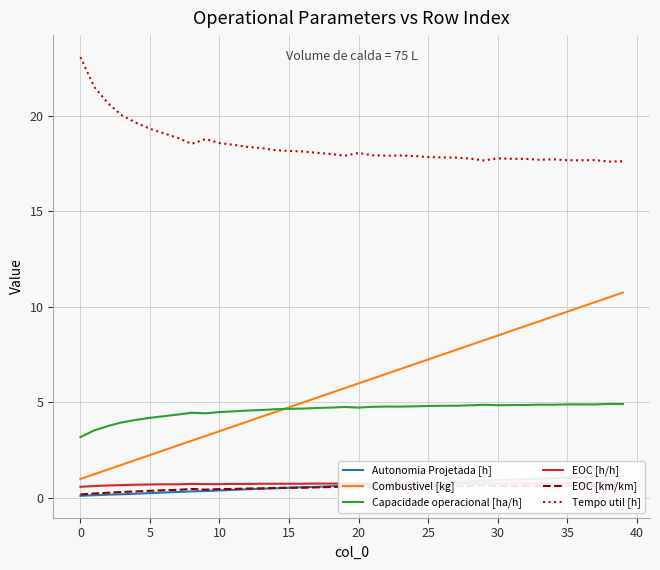

Which series changed the most between 14 and 15?

Combustivel [kg]